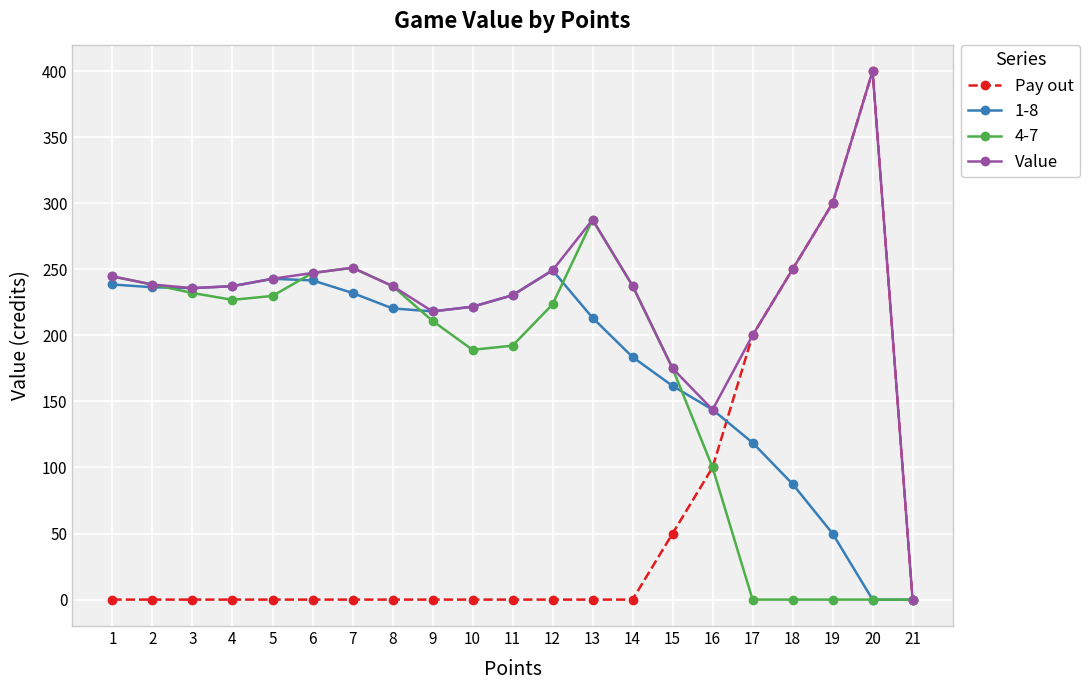

True or false: Value has more than 1 points higher than both neighbors.

True